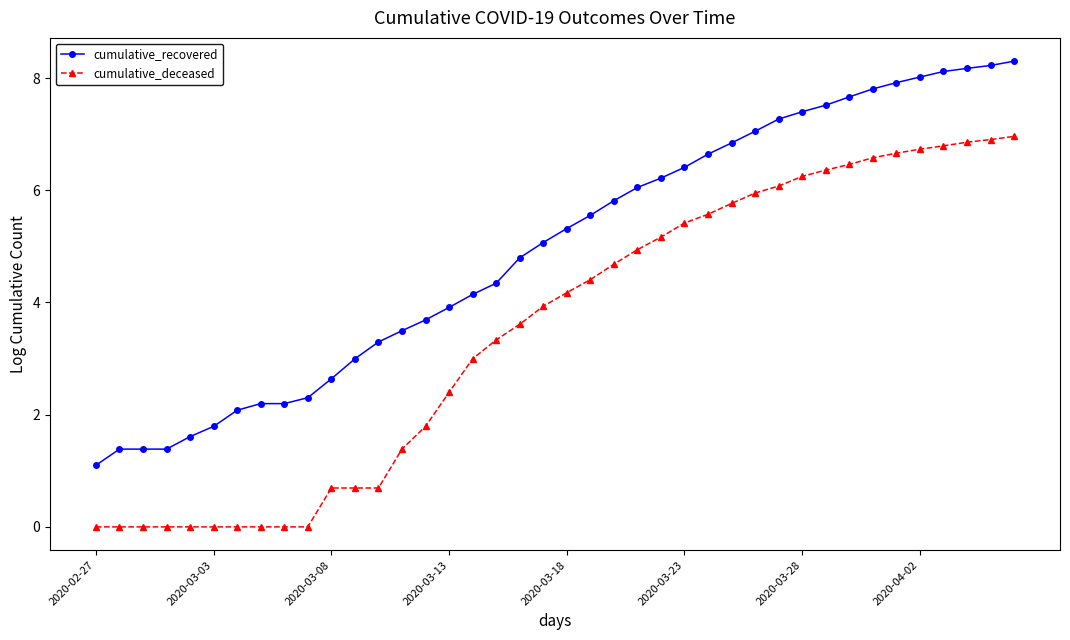

True or false: cumulative_deceased and cumulative_recovered intersect in this chart.

False